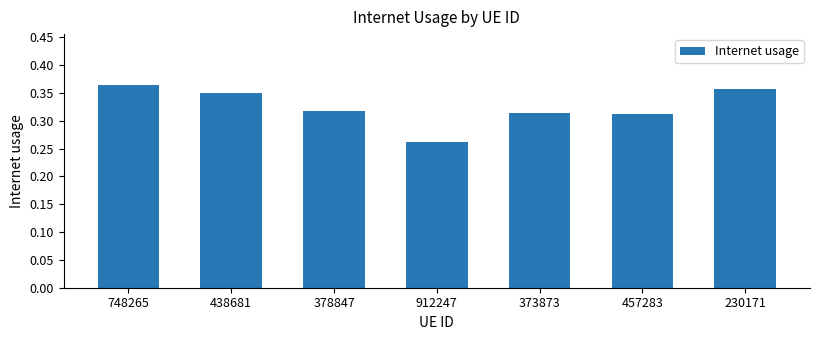

What is the label of the 2nd bar from the right?

457283